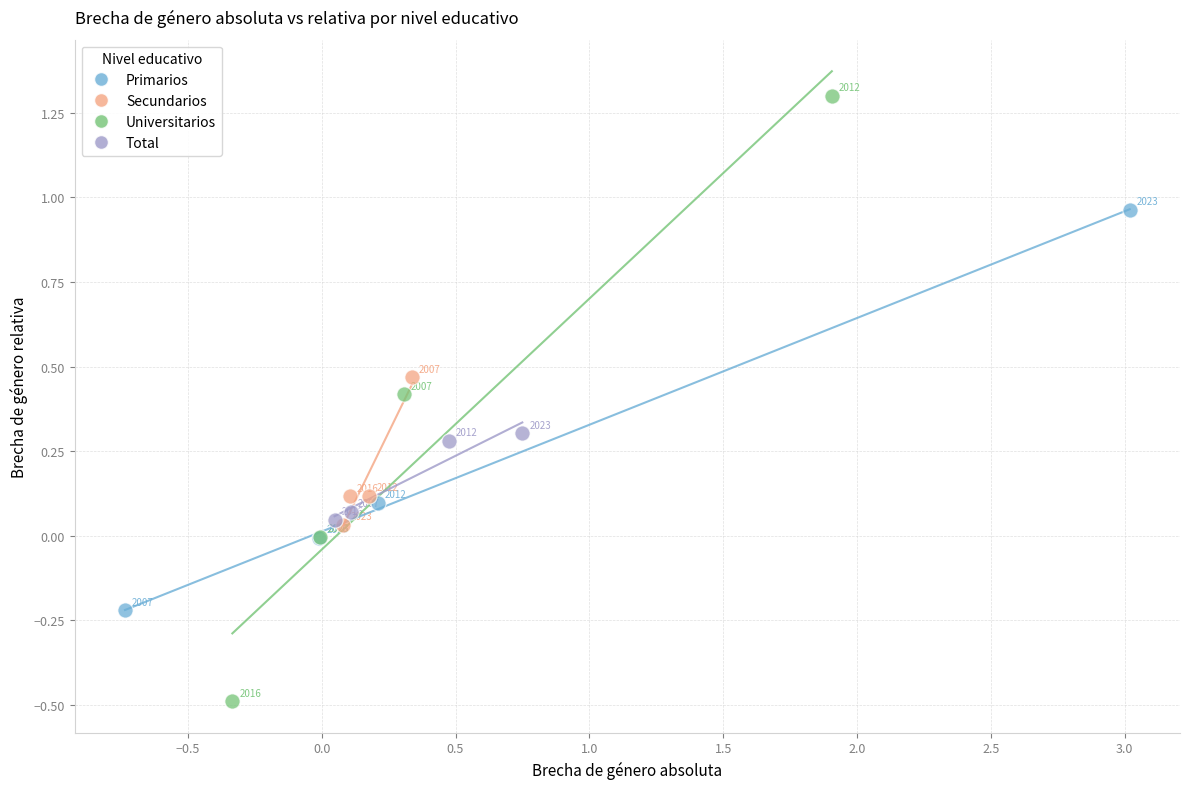

Which series reaches the minimum Y coordinate?

Universitarios